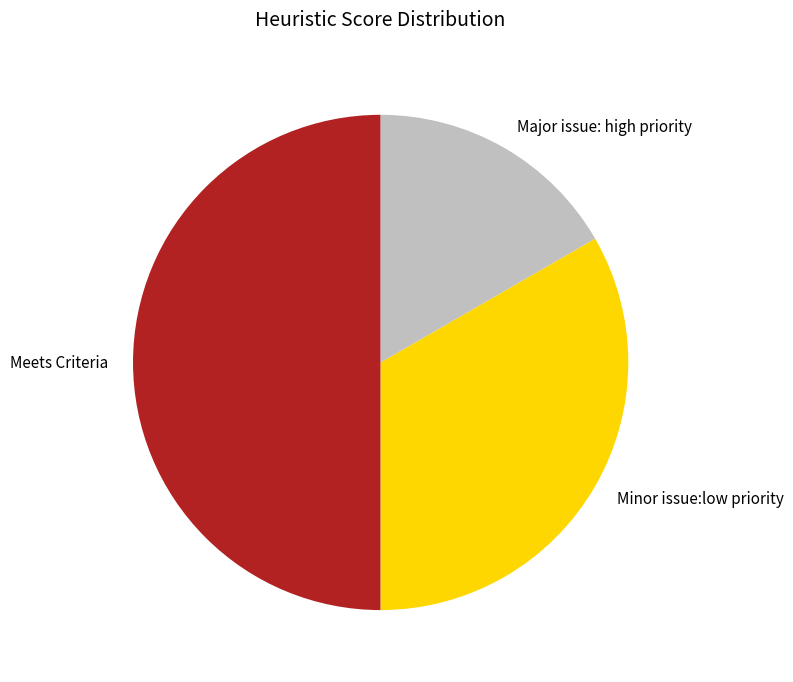

Is Minor issue:low priority the majority of the pie?

No